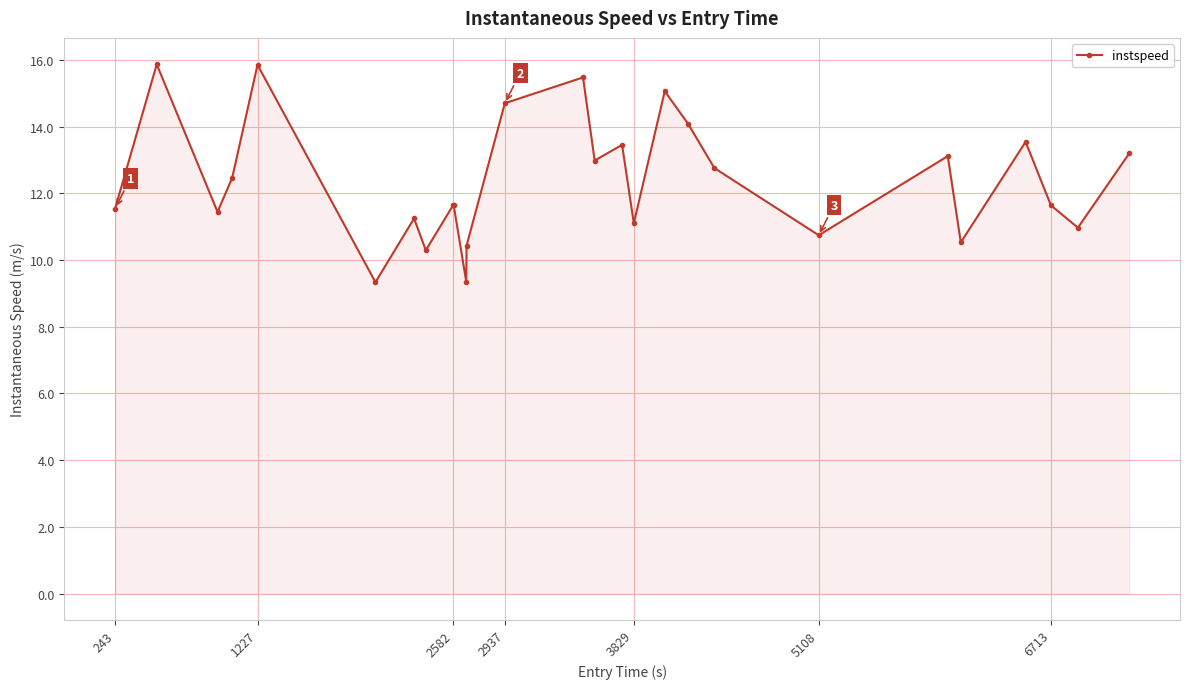

What is the difference between the second highest and minimum values?

6.5